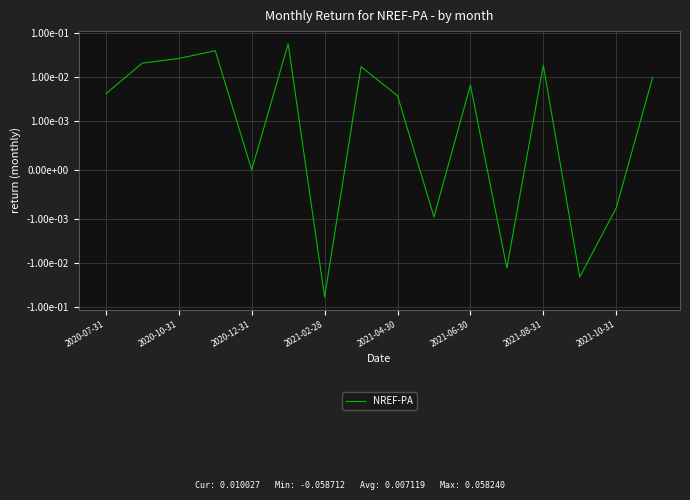

What is the smallest value displayed?

-0.1